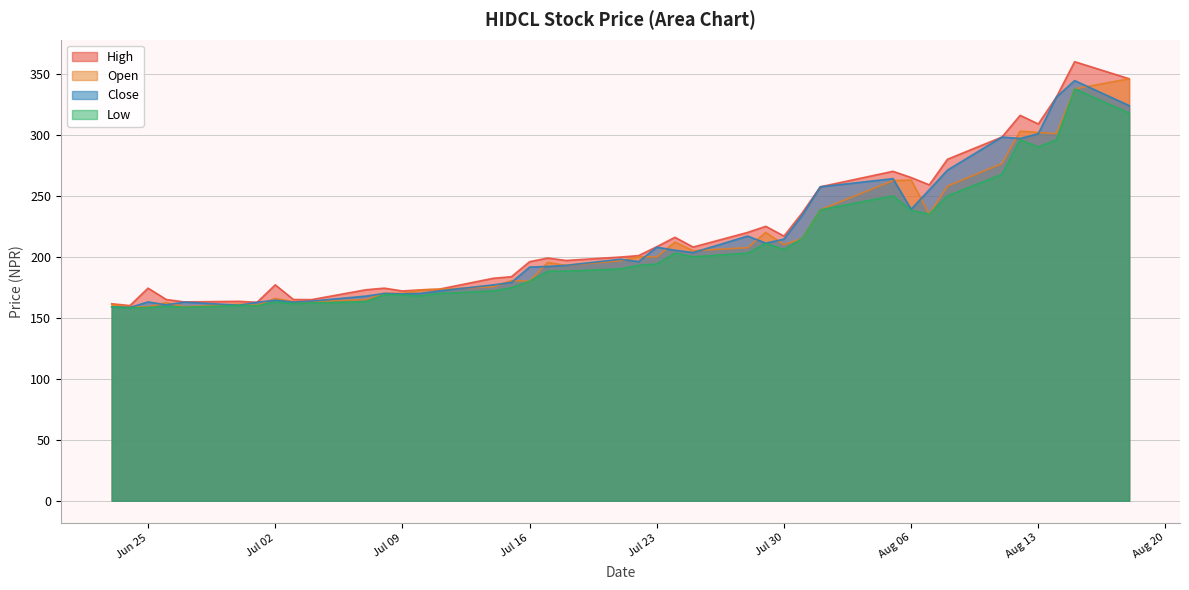

Which label corresponds to the smallest value in the chart?

2024-06-24